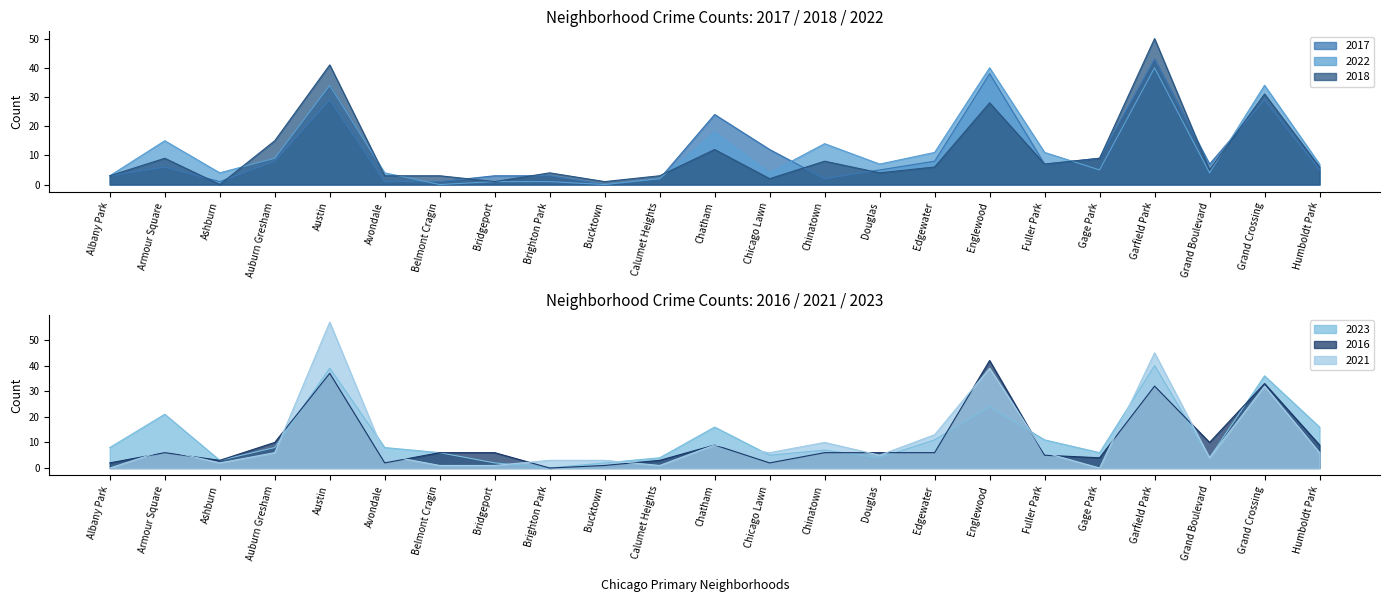

How many data points in 2016 are above 6?

8